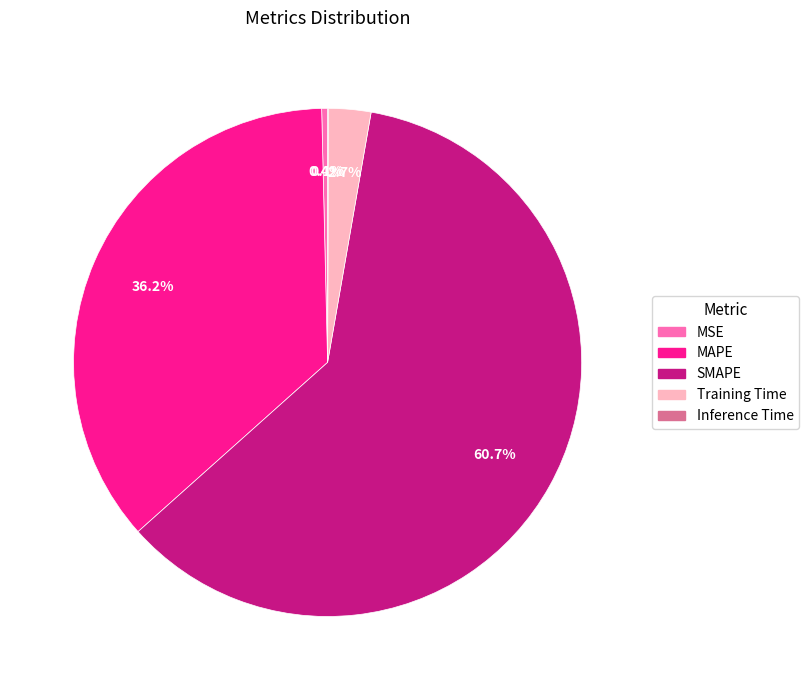

Is the sum of MSE and SMAPE greater than half?

Yes